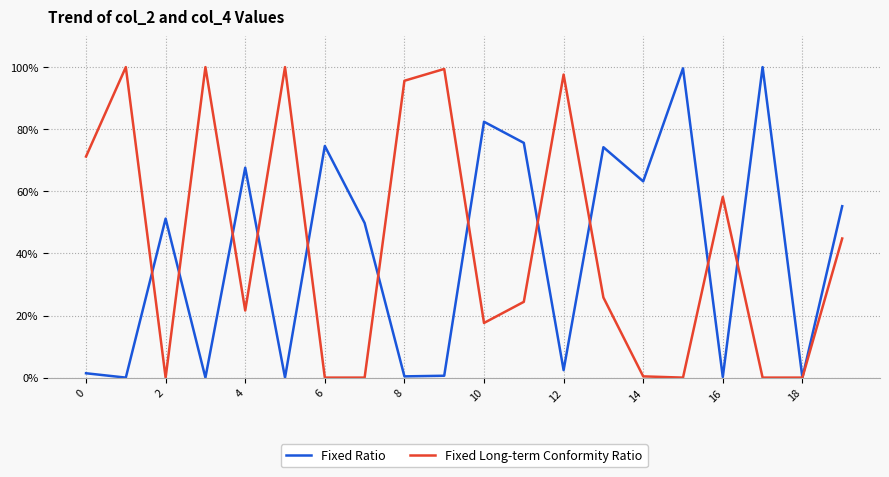

What is the maximum value for Fixed Ratio?

1.0